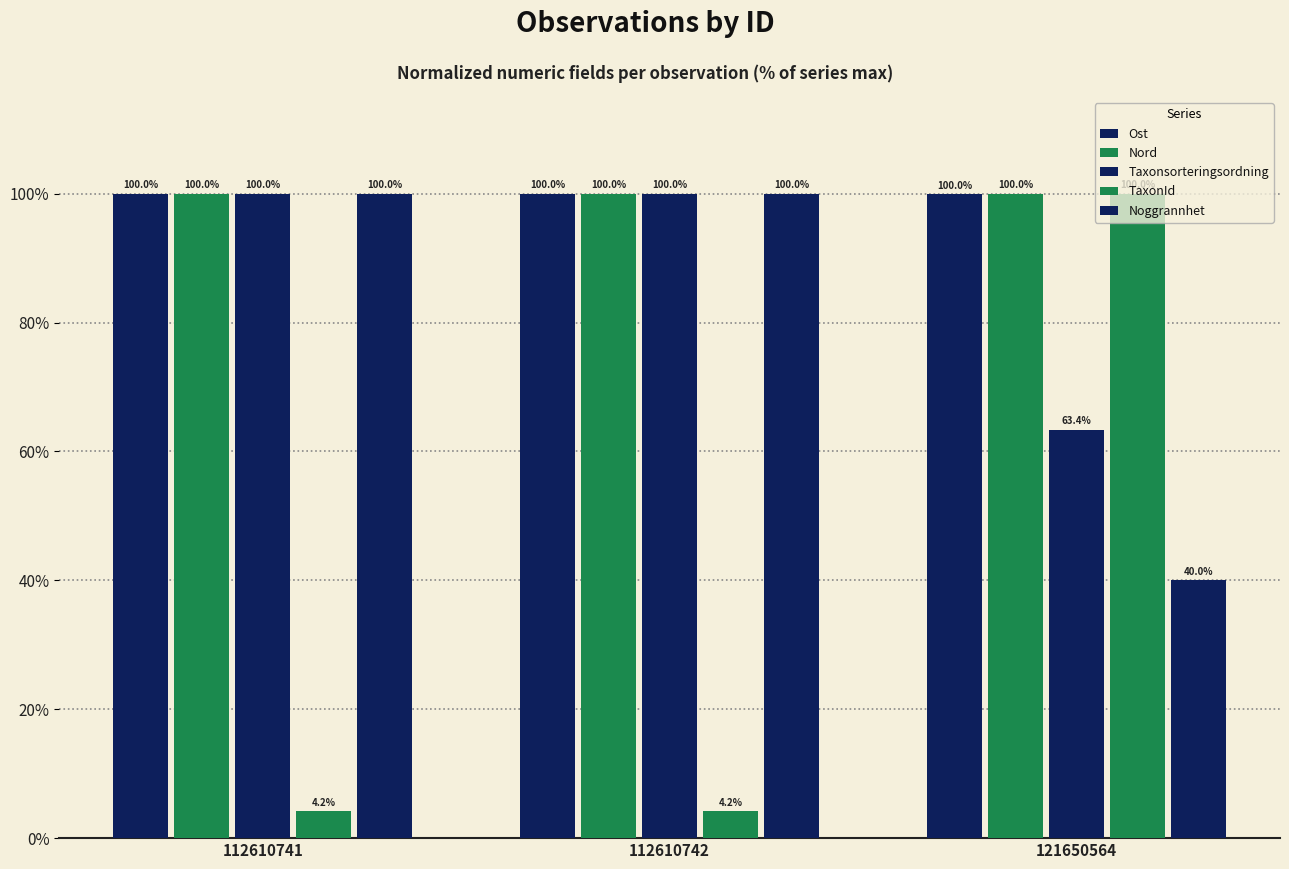

What value does the TaxonId series have at 112610742?

4.2